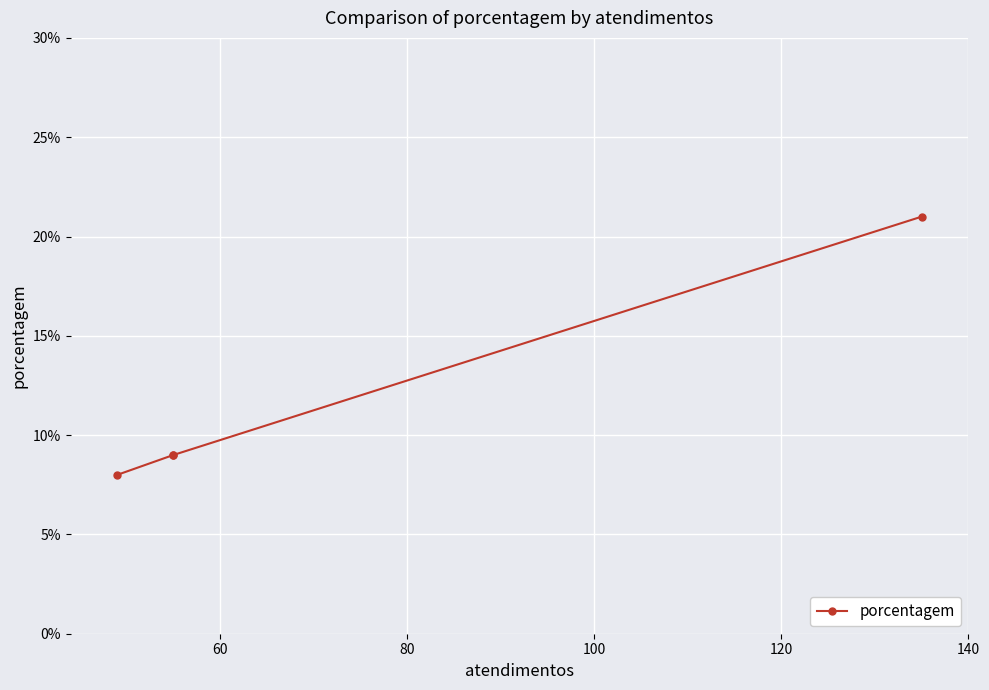

What is the minimum value shown in the chart?

8